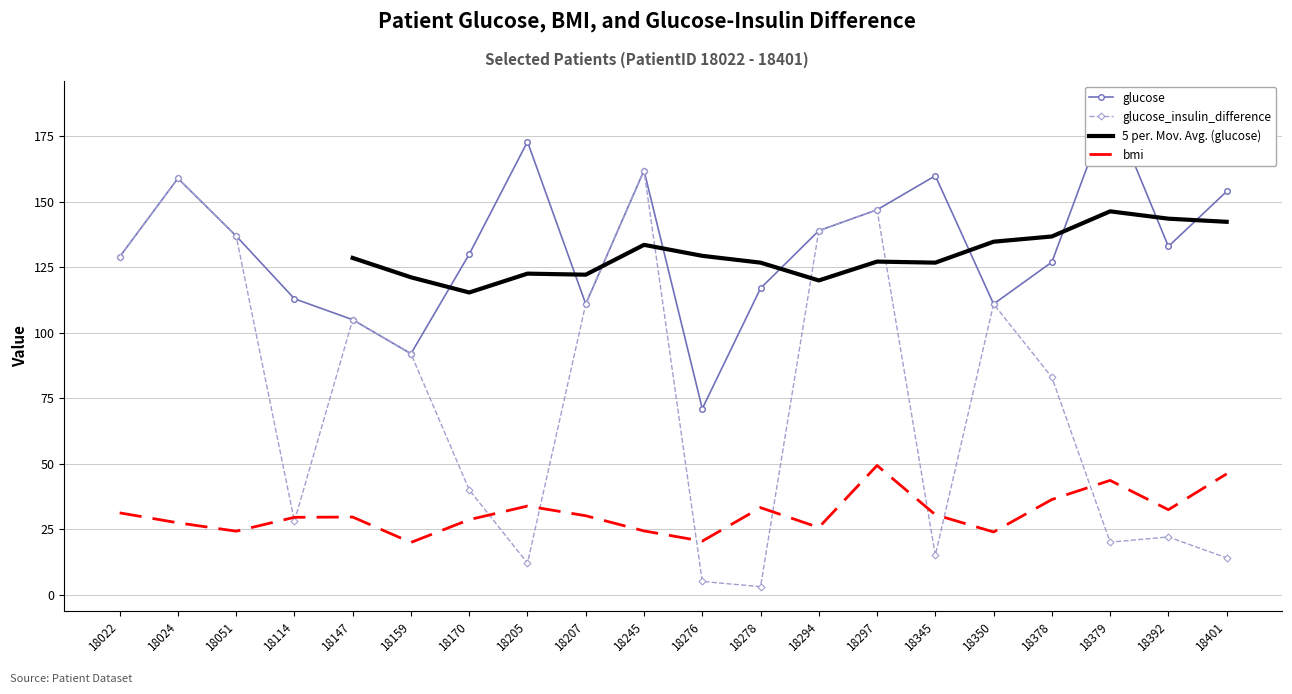

Reading left to right, what are all the values shown in this chart?

glucose: 18022=129.0	18024=159.0	18051=137.0	18114=113.0	18147=105.0	18159=92.0	18170=130.0	18205=173.0	18207=111.0	18245=162.0	18276=71.0	18278=117.0	18294=139.0	18297=147.0	18345=160.0	18350=111.0	18378=127.0	18379=187.0	18392=133.0	18401=154.0
bmi: 18022=31.2	18024=27.4	18051=24.2	18114=29.5	18147=29.6	18159=19.9	18170=28.6	18205=33.8	18207=30.1	18245=24.3	18276=20.4	18278=33.2	18294=25.6	18297=49.3	18345=30.5	18350=23.9	18378=36.3	18379=43.6	18392=32.4	18401=46.1
glucose_insulin_difference: 18022=129.0	18024=159.0	18051=137.0	18114=28.0	18147=105.0	18159=92.0	18170=40.0	18205=12.0	18207=111.0	18245=162.0	18276=5.0	18278=3.0	18294=139.0	18297=147.0	18345=15.0	18350=111.0	18378=83.0	18379=20.0	18392=22.0	18401=14.0